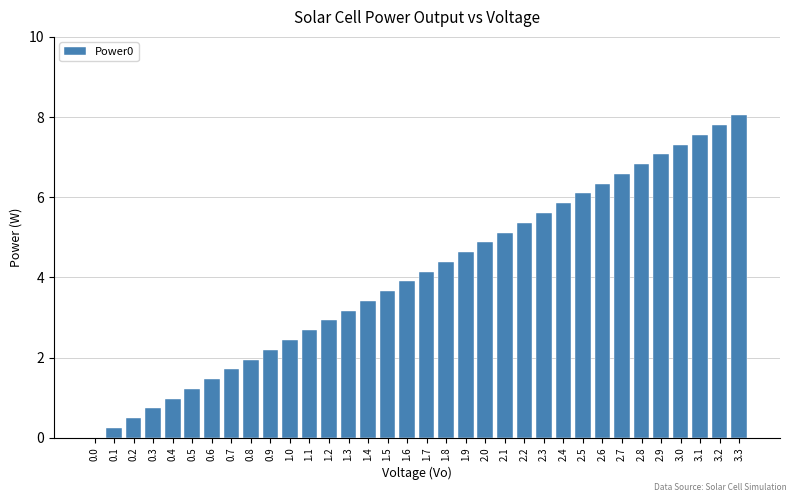

What is the change in value from 0.9 to 2.5?

+3.9